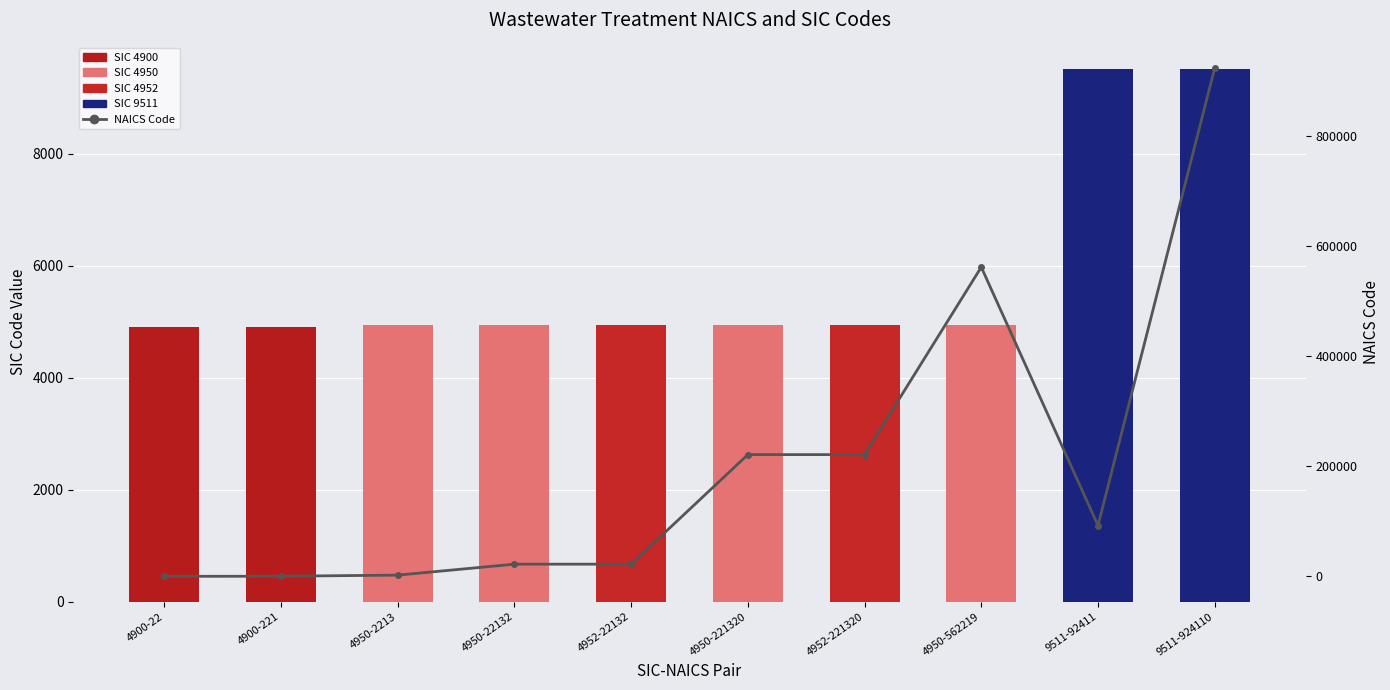

What is the label of the 4th bar from the right?

4952-221320